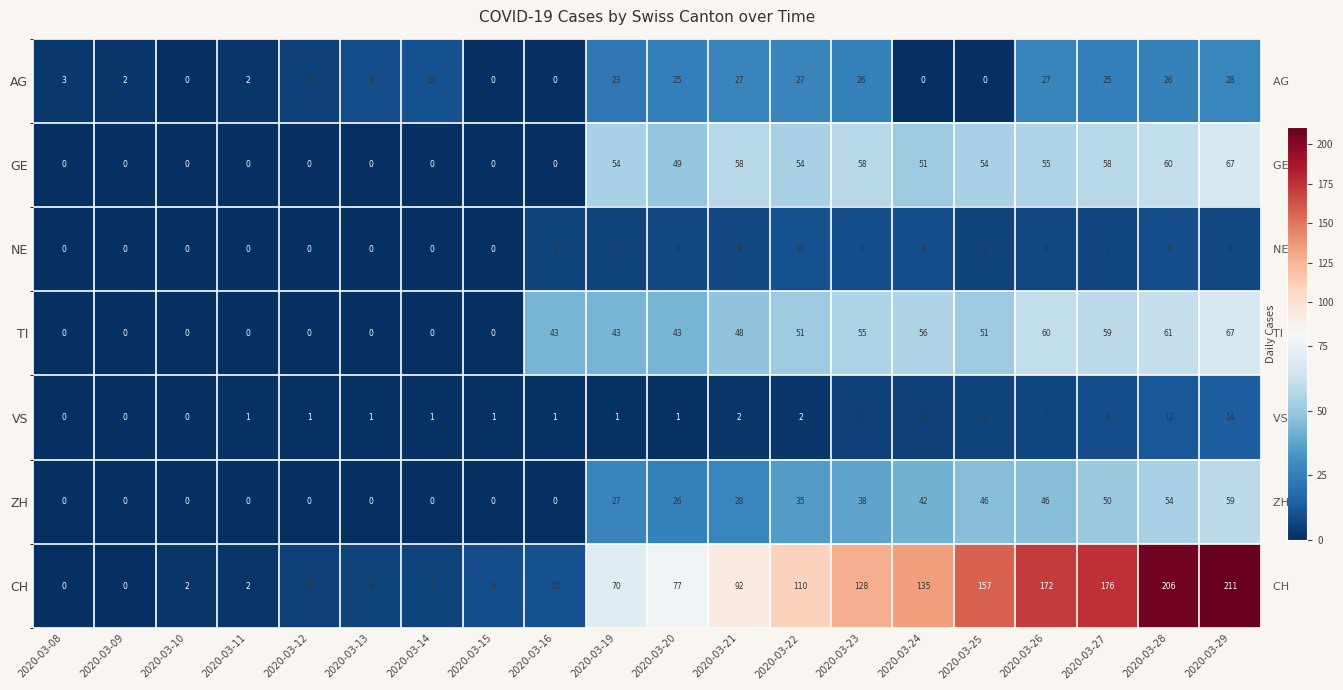

At how many categories does at least one series exceed 68?

11